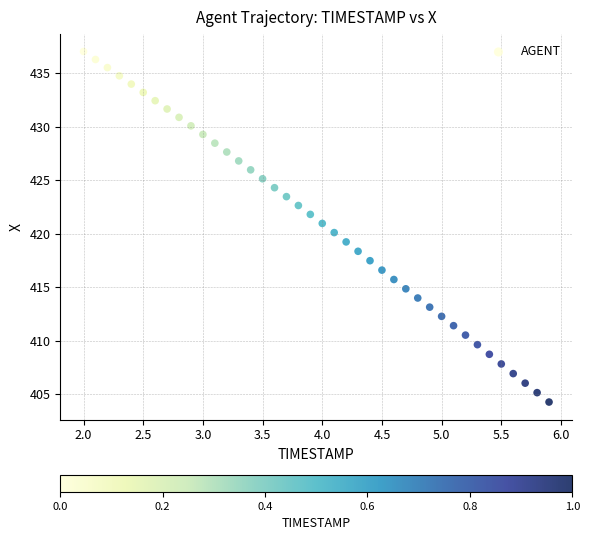

What is the range of Y values (max minus min)?

32.8